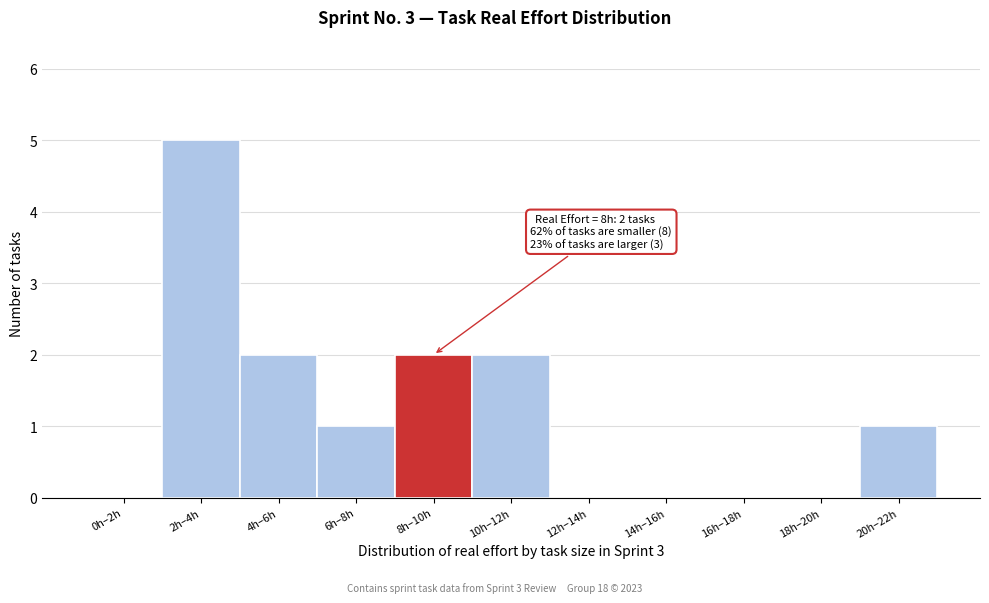

Reading left to right, what are all the values shown in this chart?

0h–2h=0	2h–4h=5	4h–6h=2	6h–8h=1	8h–10h=2	10h–12h=2	12h–14h=0	14h–16h=0	16h–18h=0	18h–20h=0	20h–22h=1